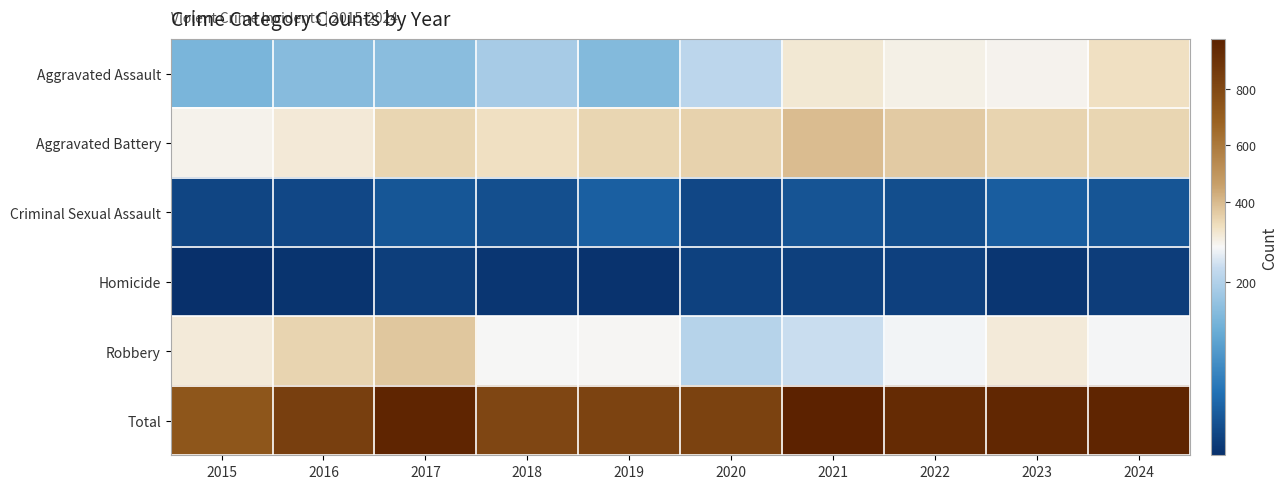

What is the spread (max minus min) of values at 2022?

902